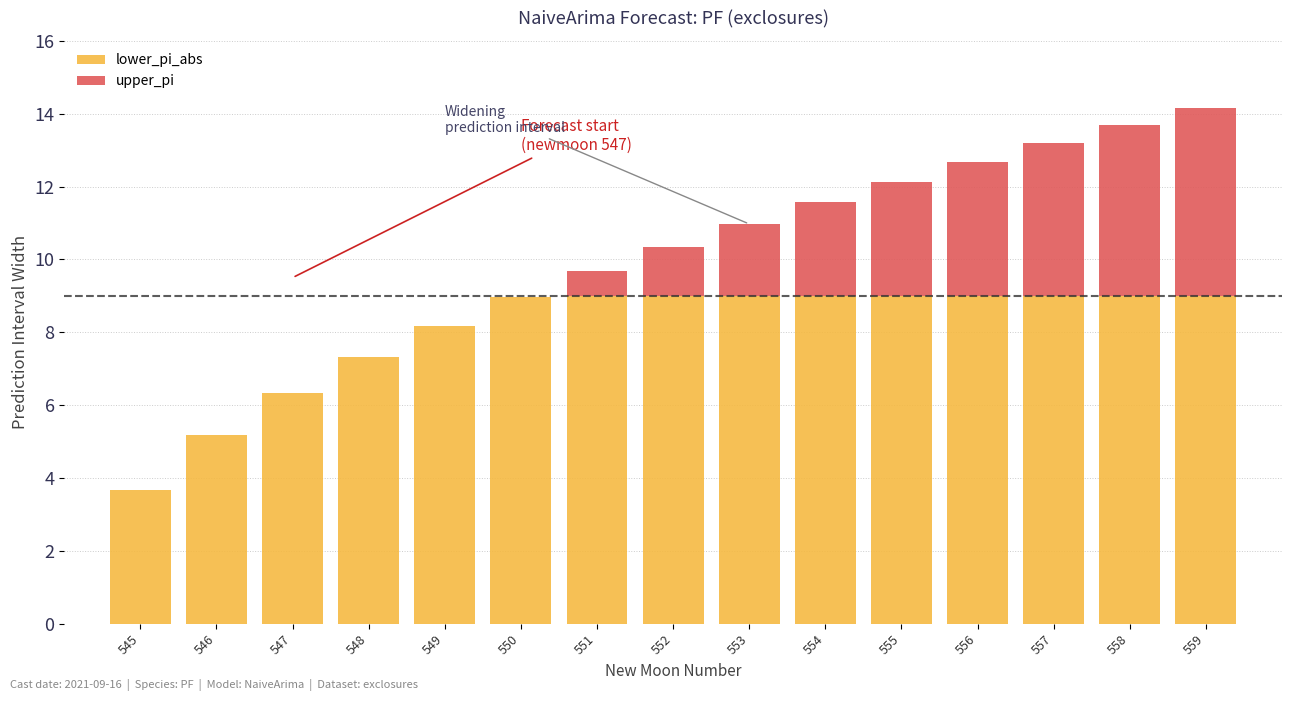

What is the greatest value displayed?

9.0